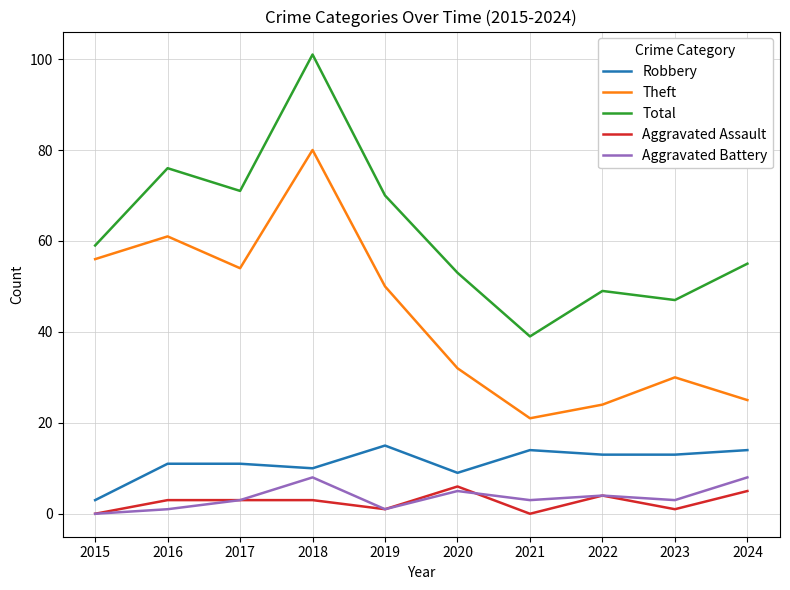

What is the spread (max minus min) of values at 2017?

68